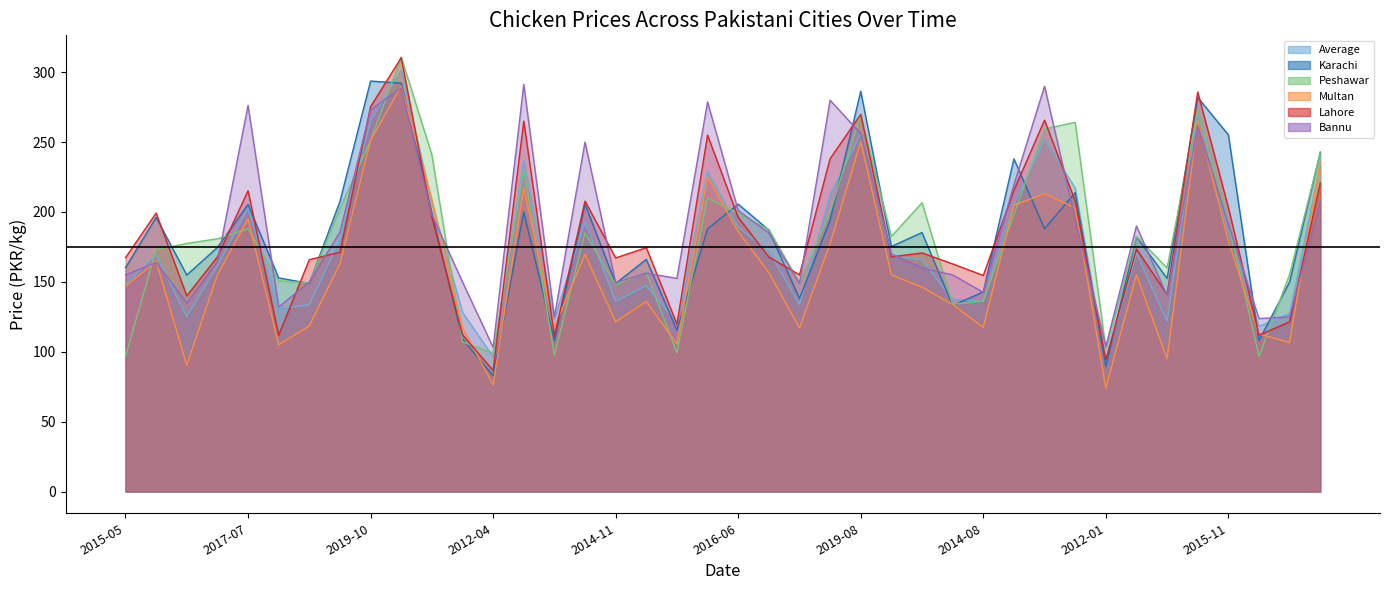

How many lines are shown in the chart?

6